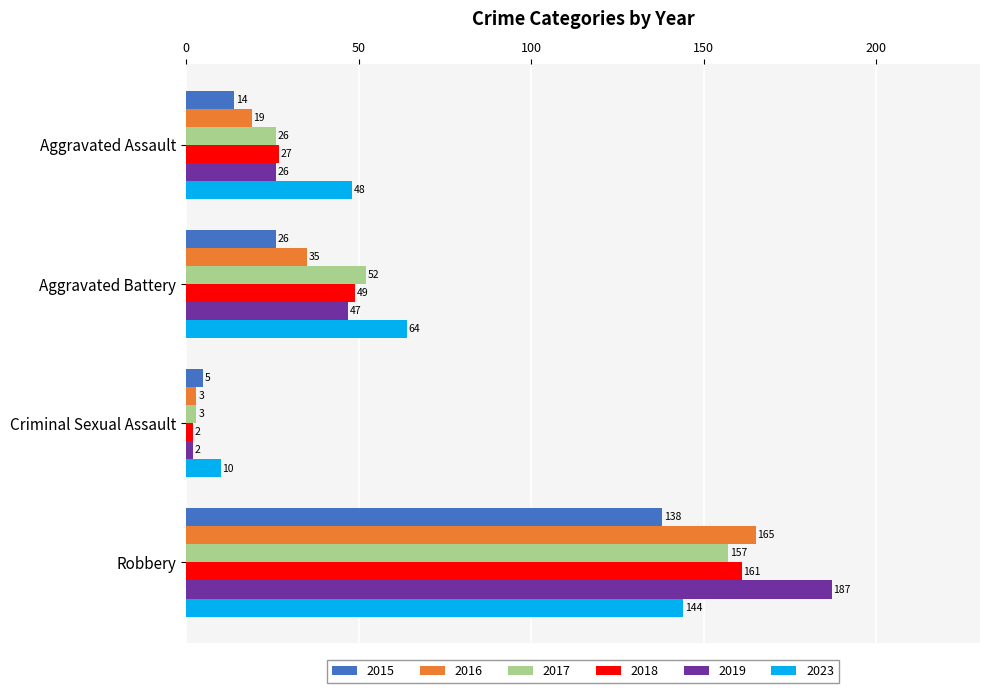

Count the number of data series in this chart.

6